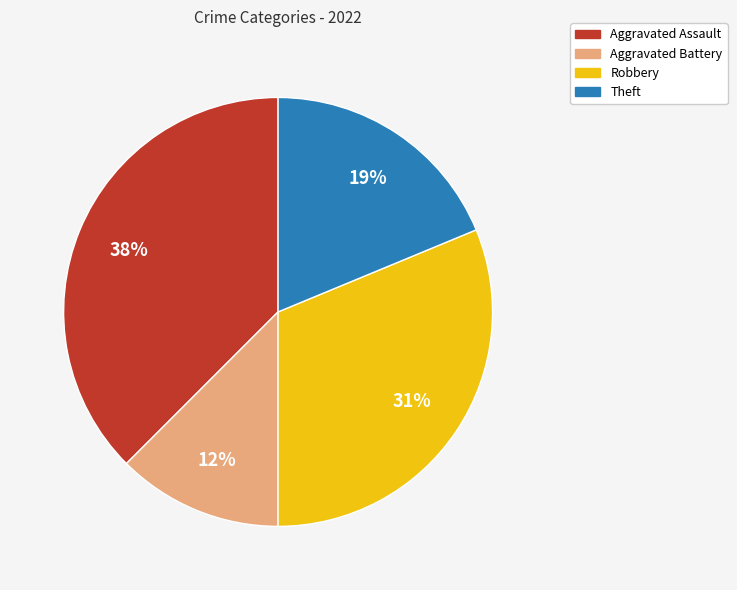

Count the number of slices in the pie.

4